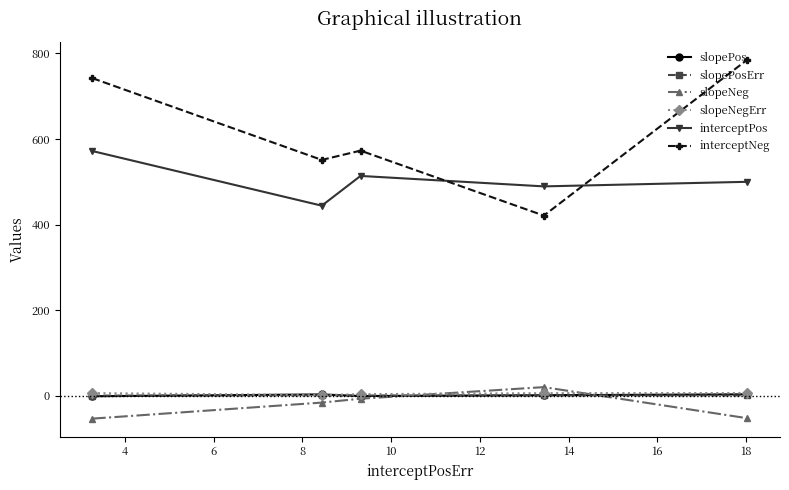

Which series has the largest total across all categories?

interceptNeg